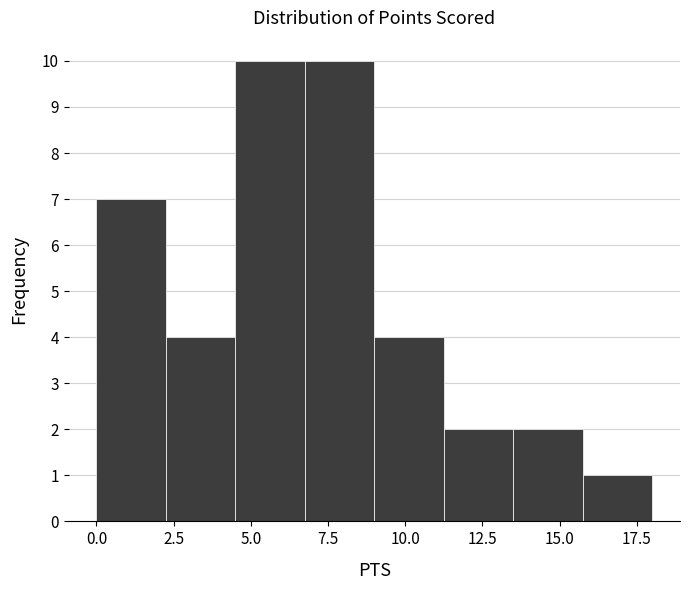

How tall is the bar that spans 2.25 to 4.50 on the x-axis? Neither the bar edges nor the heights are printed on the chart, so give them approximately, as read against the axes.

4